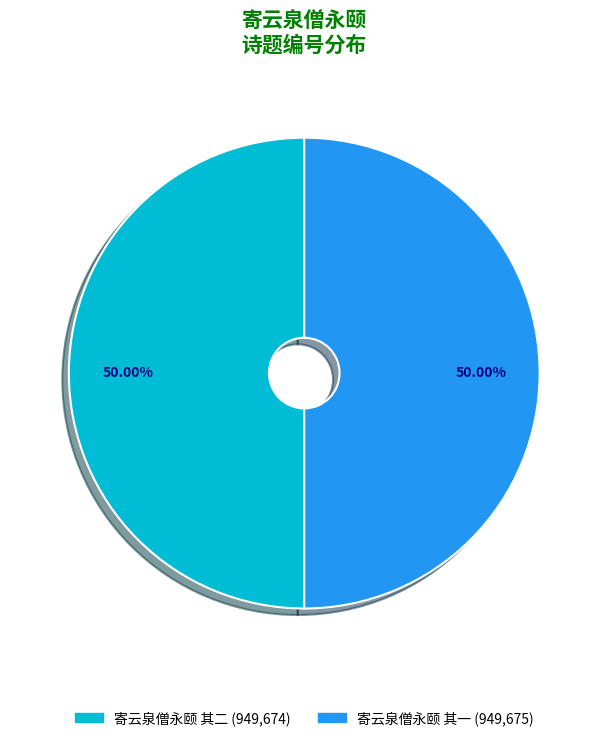

Is the sum of 寄云泉僧永颐 其一 and 寄云泉僧永颐 其二 greater than half?

Yes